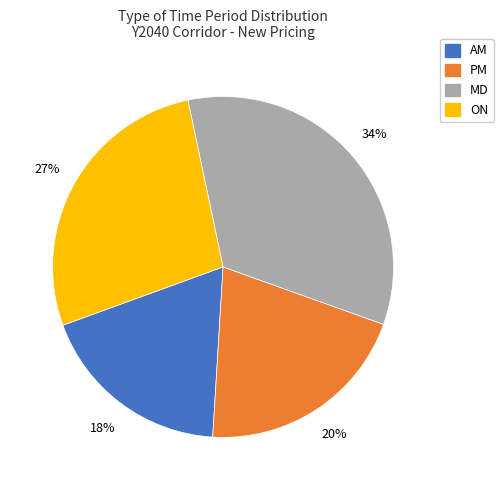

Is there any slice that represents more than half of the pie?

No